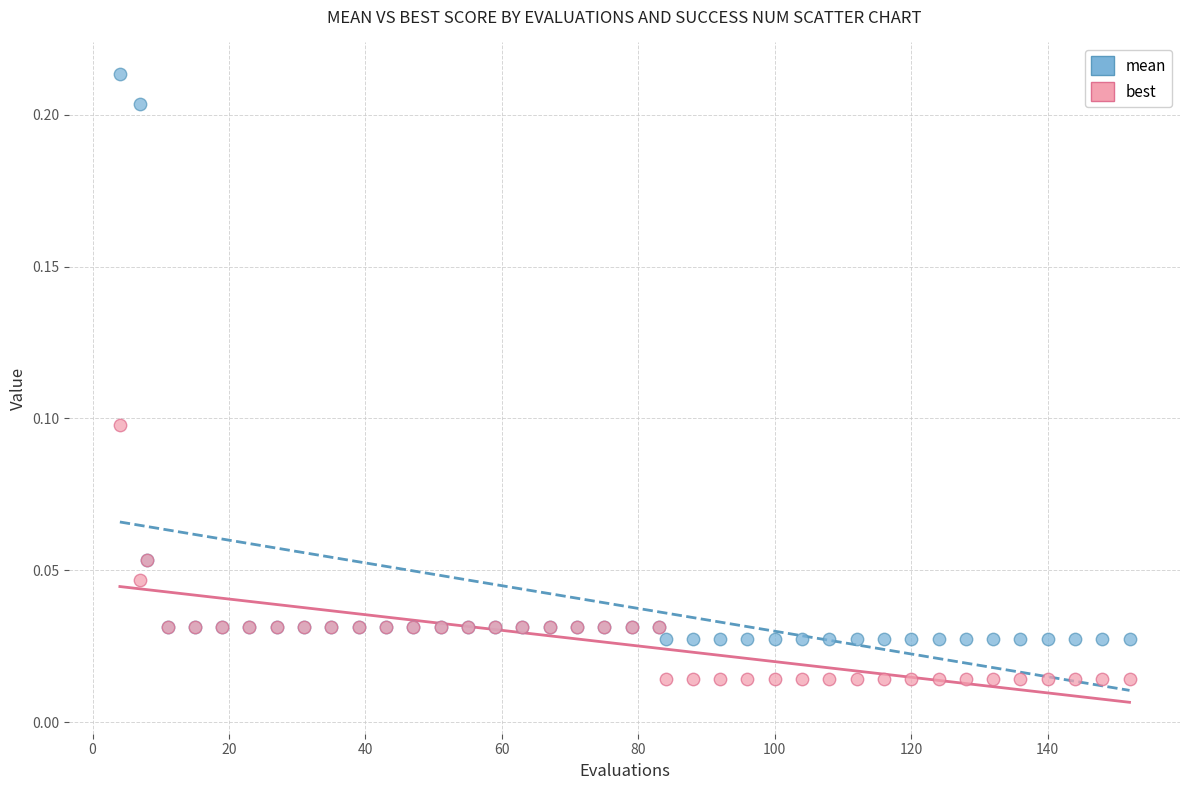

Which series reaches the minimum Y coordinate?

best